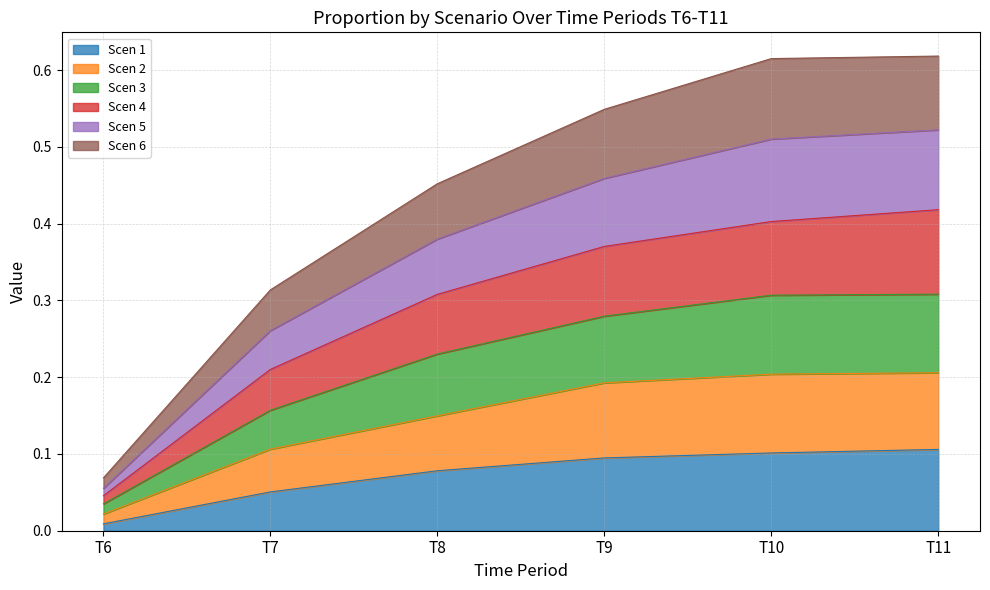

At which label is Scen 1 closest to 0?

T6